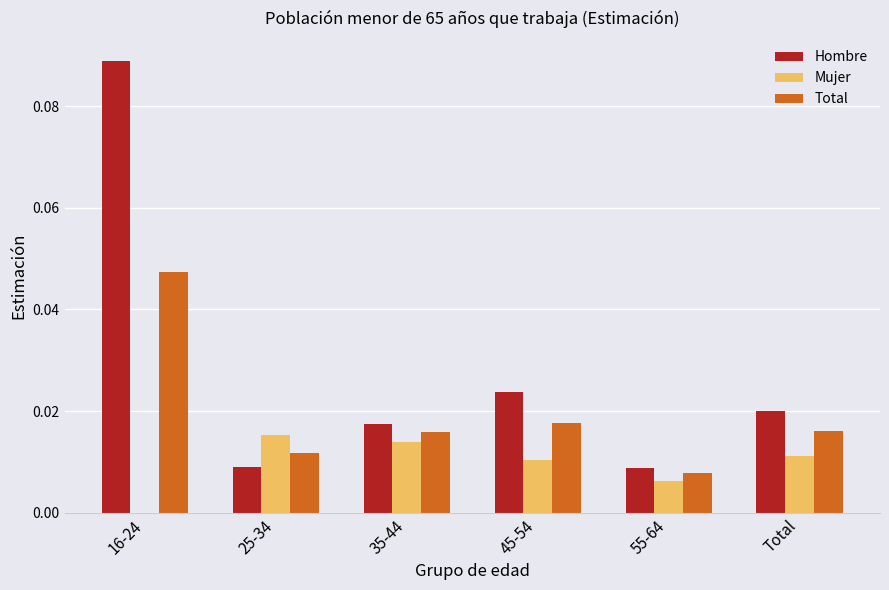

The Mujer series shows 0.0 at Total. True or false?

True